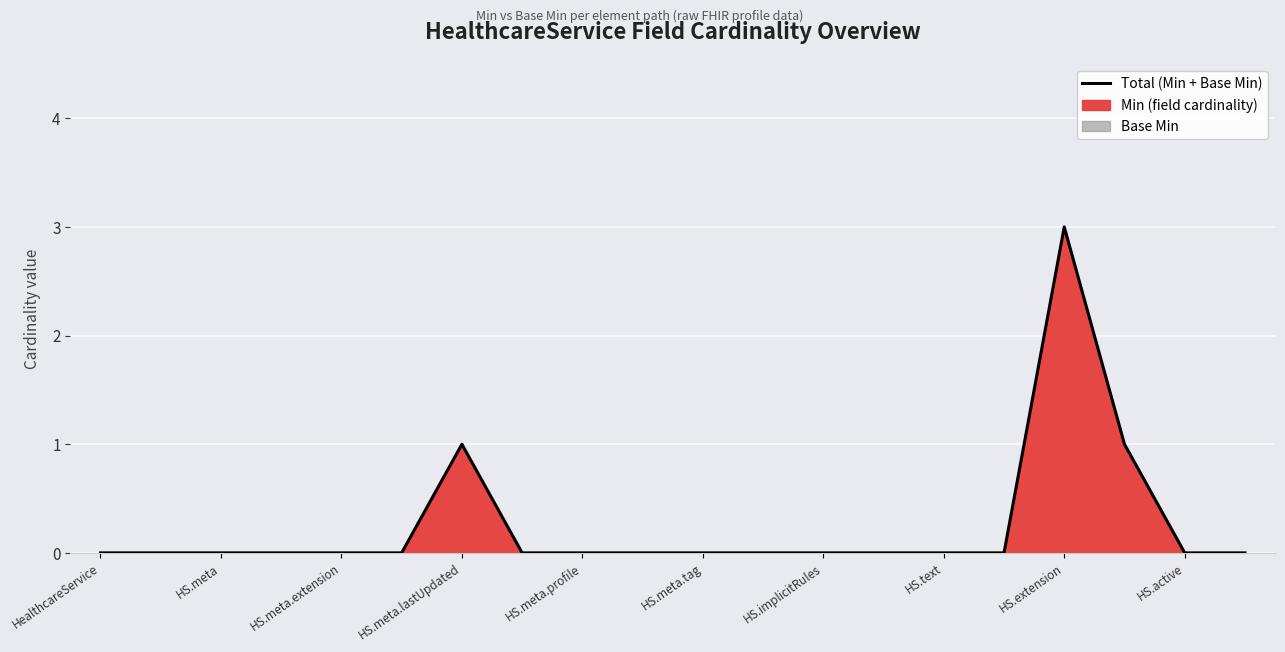

The value at HS.active is 0. True or false?

True